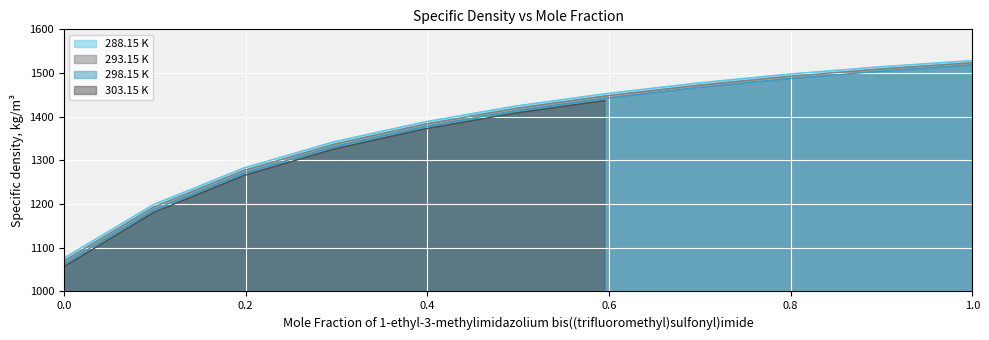

What is the lowest value of the 288.15 K series?

1076.4